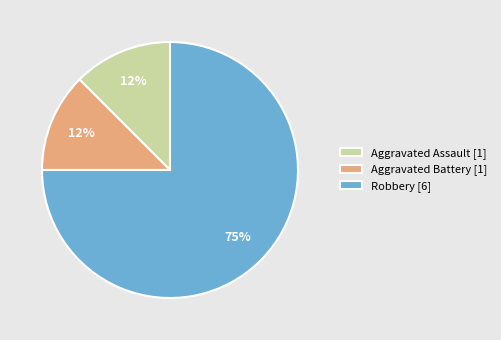

What is the ratio of the value at Aggravated Assault [1] to the value at Aggravated Battery [1]?

1.0